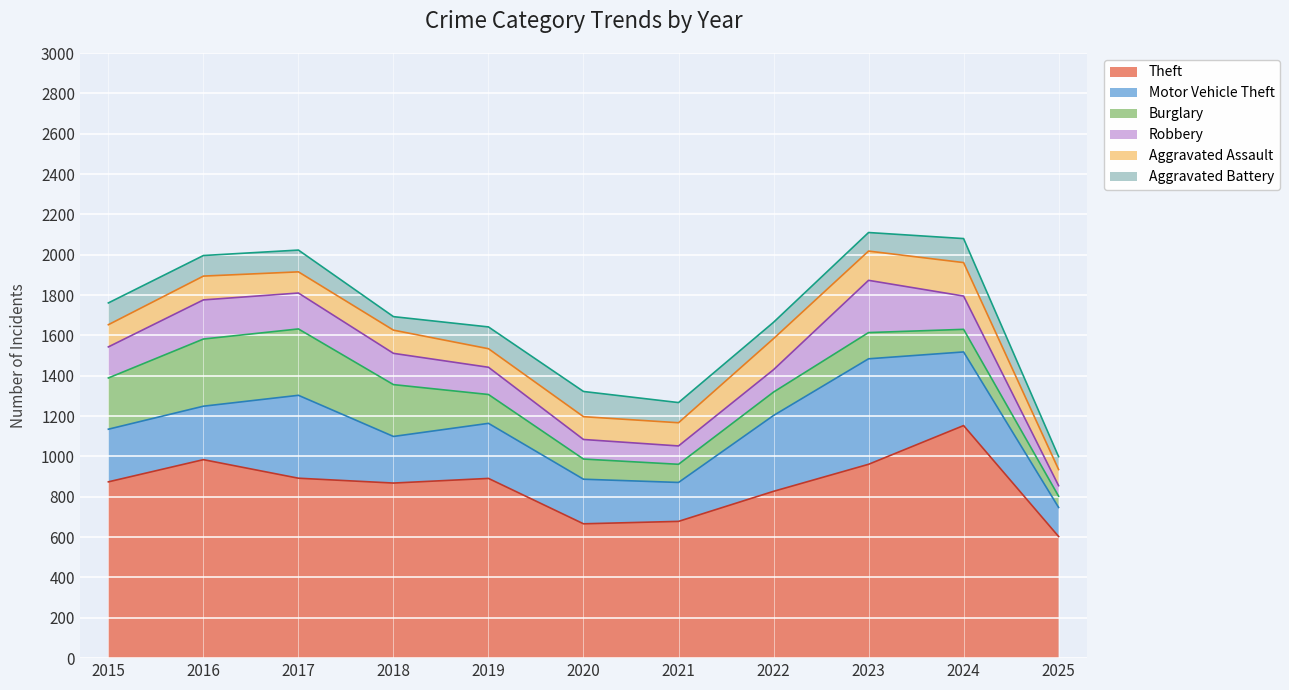

What is the sum of all Burglary values?

1920